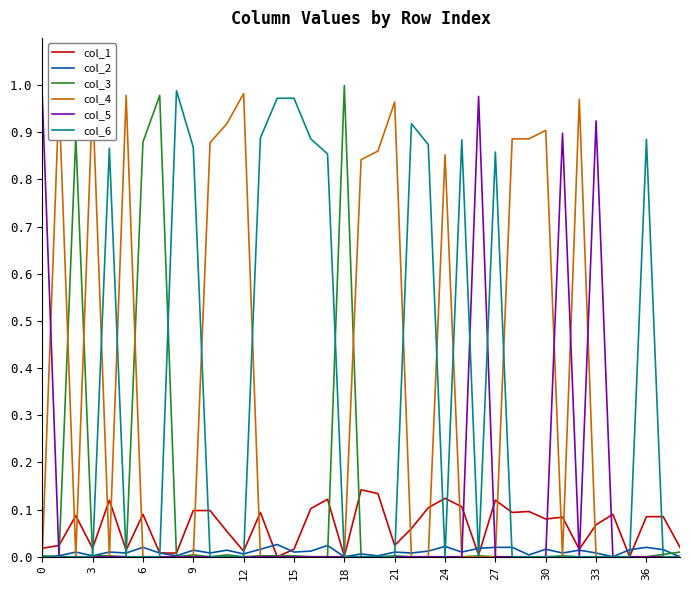

Where is col_5 nearest to the value 0?

3